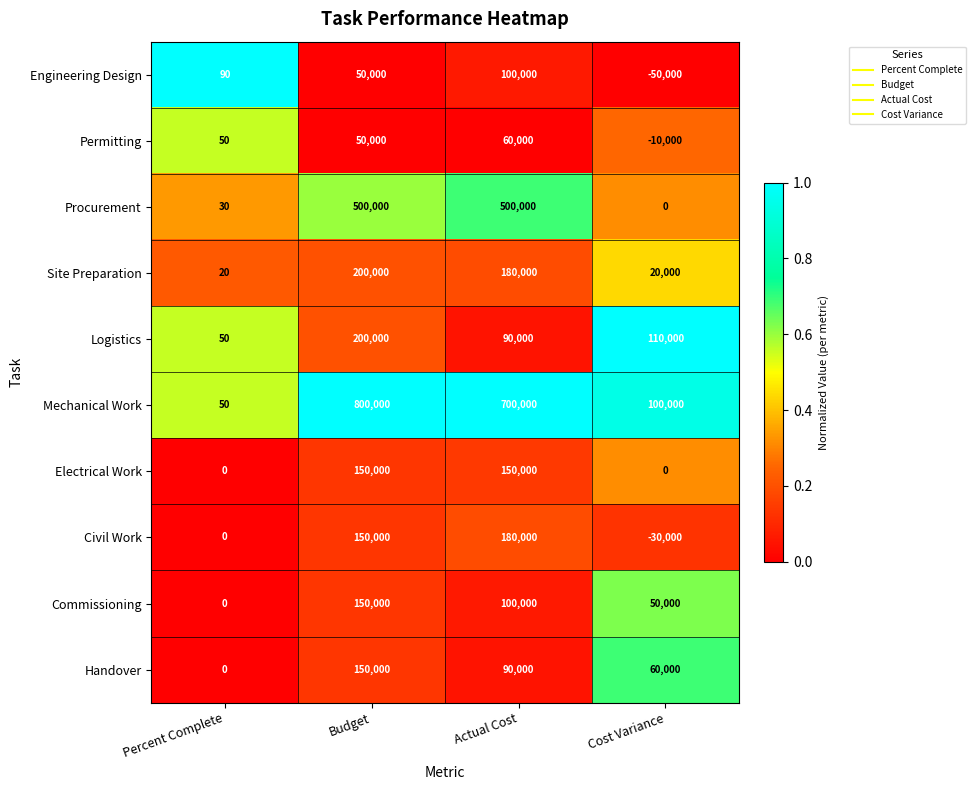

What is the difference between the Electrical Work values at Budget and Cost Variance?

150000